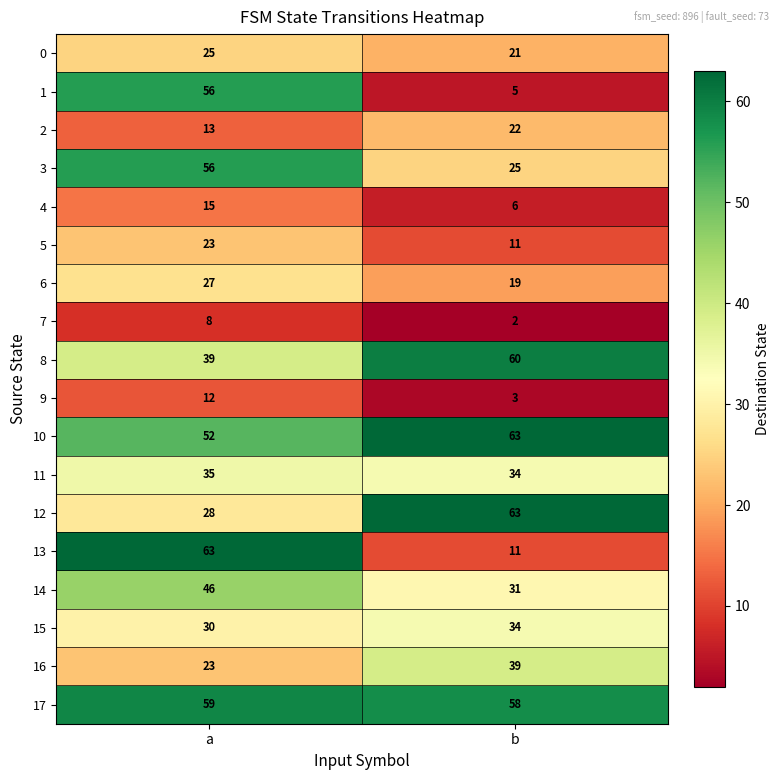

True or false: 12 has a value of 63 at b.

True